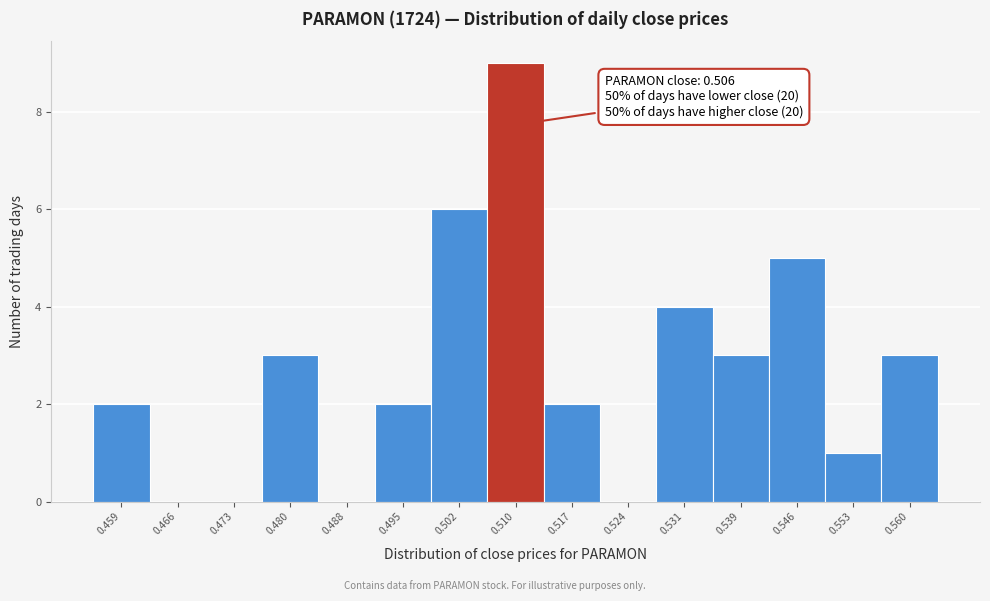

Over which range of the x-axis is the bar tallest?

0.506 to 0.513